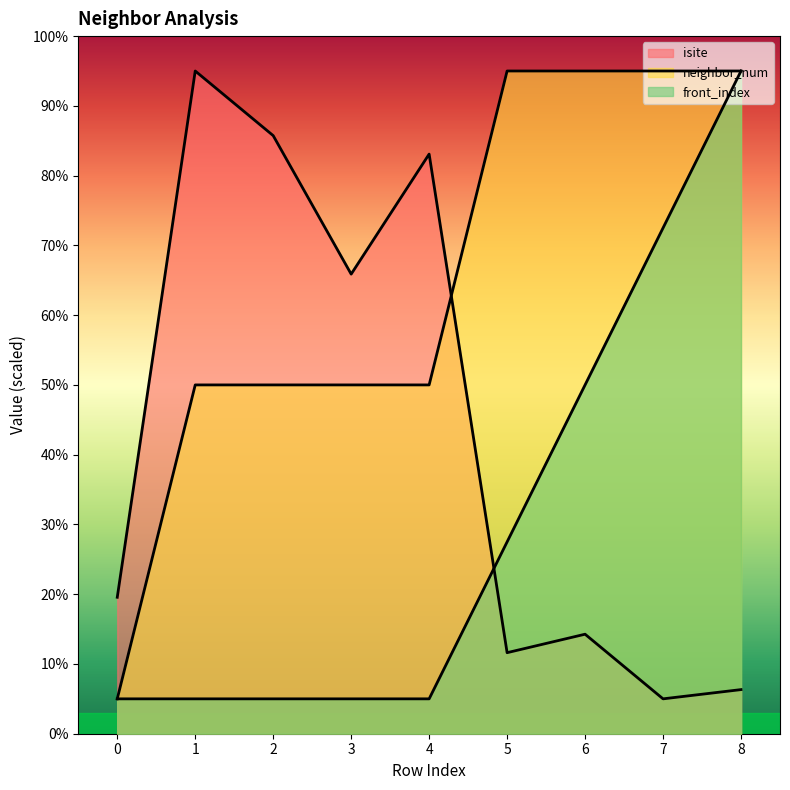

Reading left to right, extract all data points from this chart.

isite: 19.6	95.0	85.7	65.9	83.1	11.6	14.3	5.0	6.3
neighbor_num: 5.0	50.0	50.0	50.0	50.0	95.0	95.0	95.0	95.0
front_index: 5.0	5.0	5.0	5.0	5.0	27.5	50.0	72.5	95.0